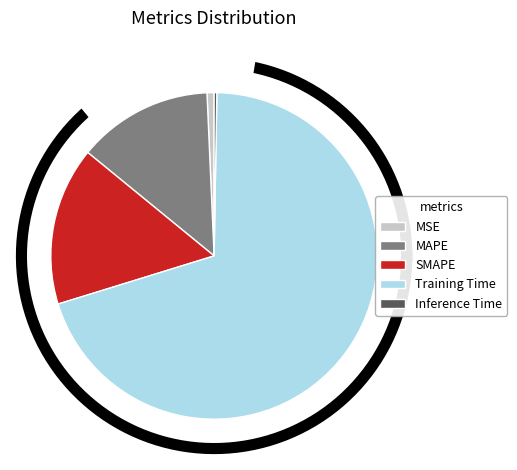

What portion of the pie excludes MSE?

99.3%